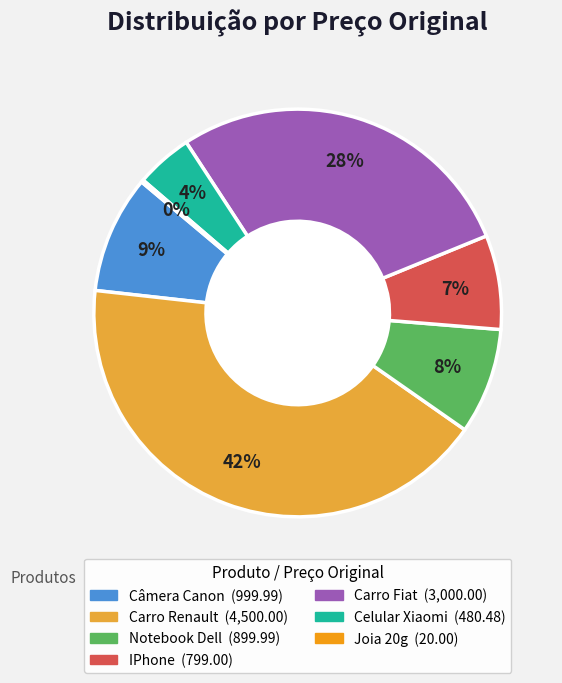

Which has a higher value, Carro Fiat or Celular Xiaomi?

Carro Fiat